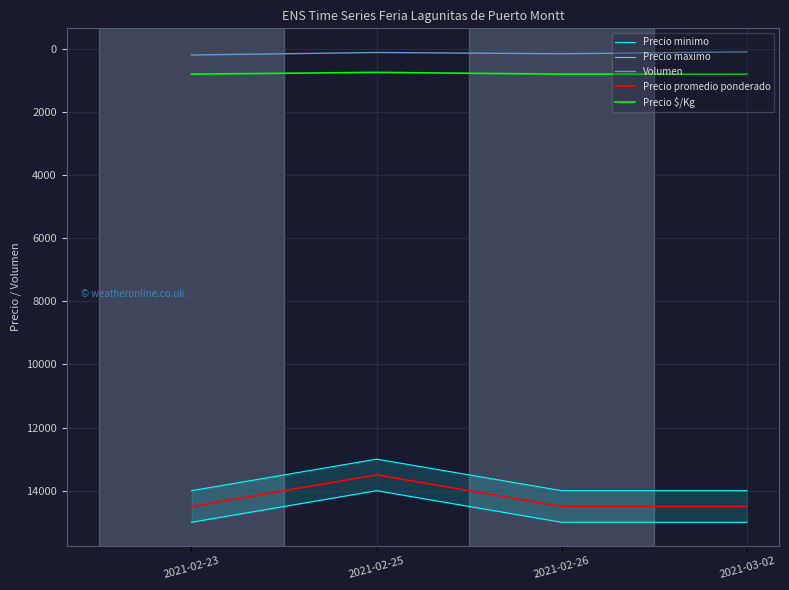

What is the label of the 2nd point from the right?

2021-02-26